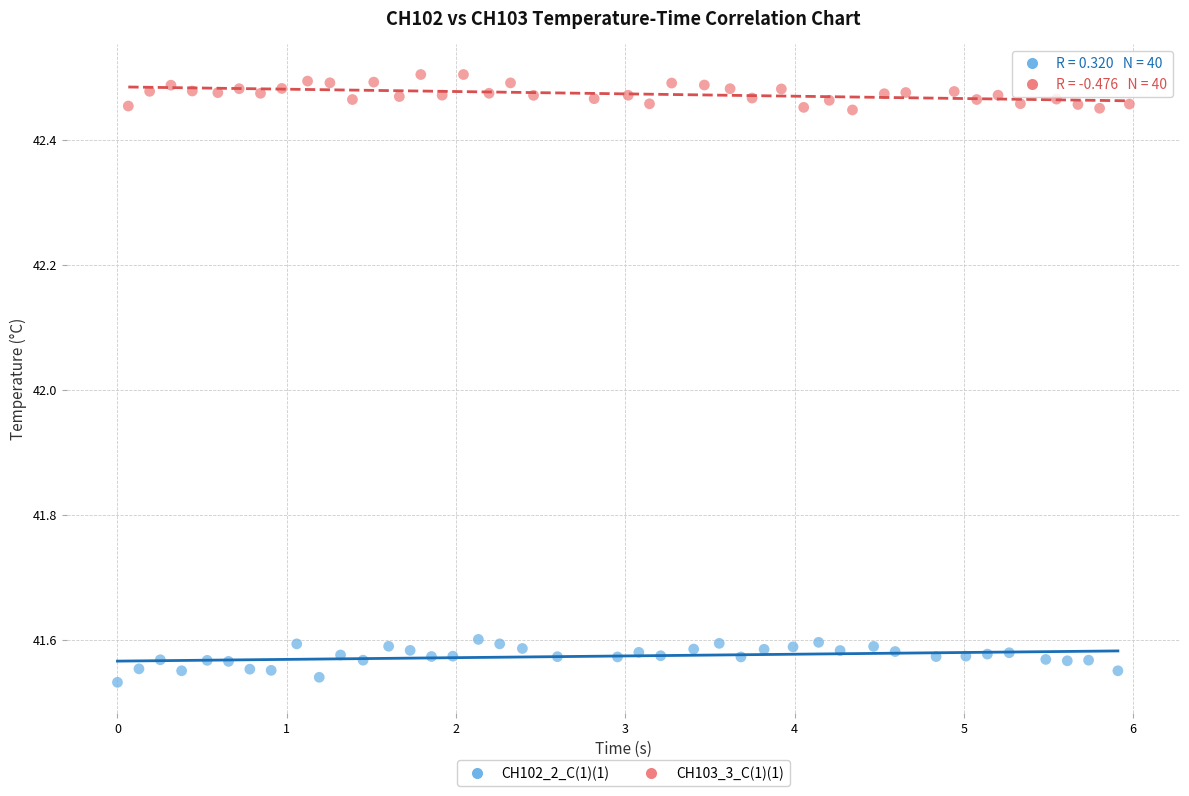

Which series reaches the maximum Y coordinate?

CH103_3_C(1)(1)